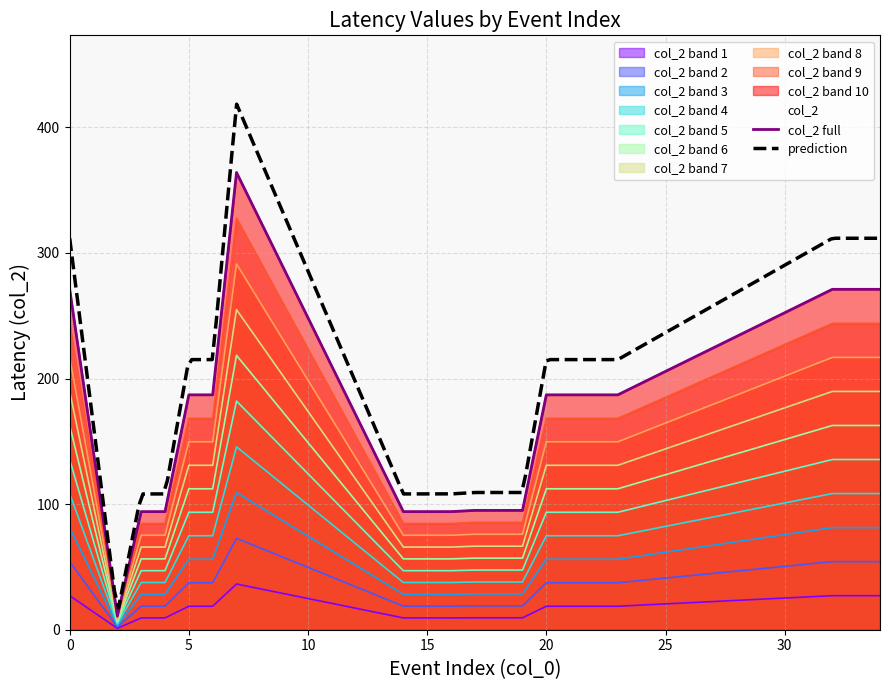

What is the value of the 20th point from the left?

27.1